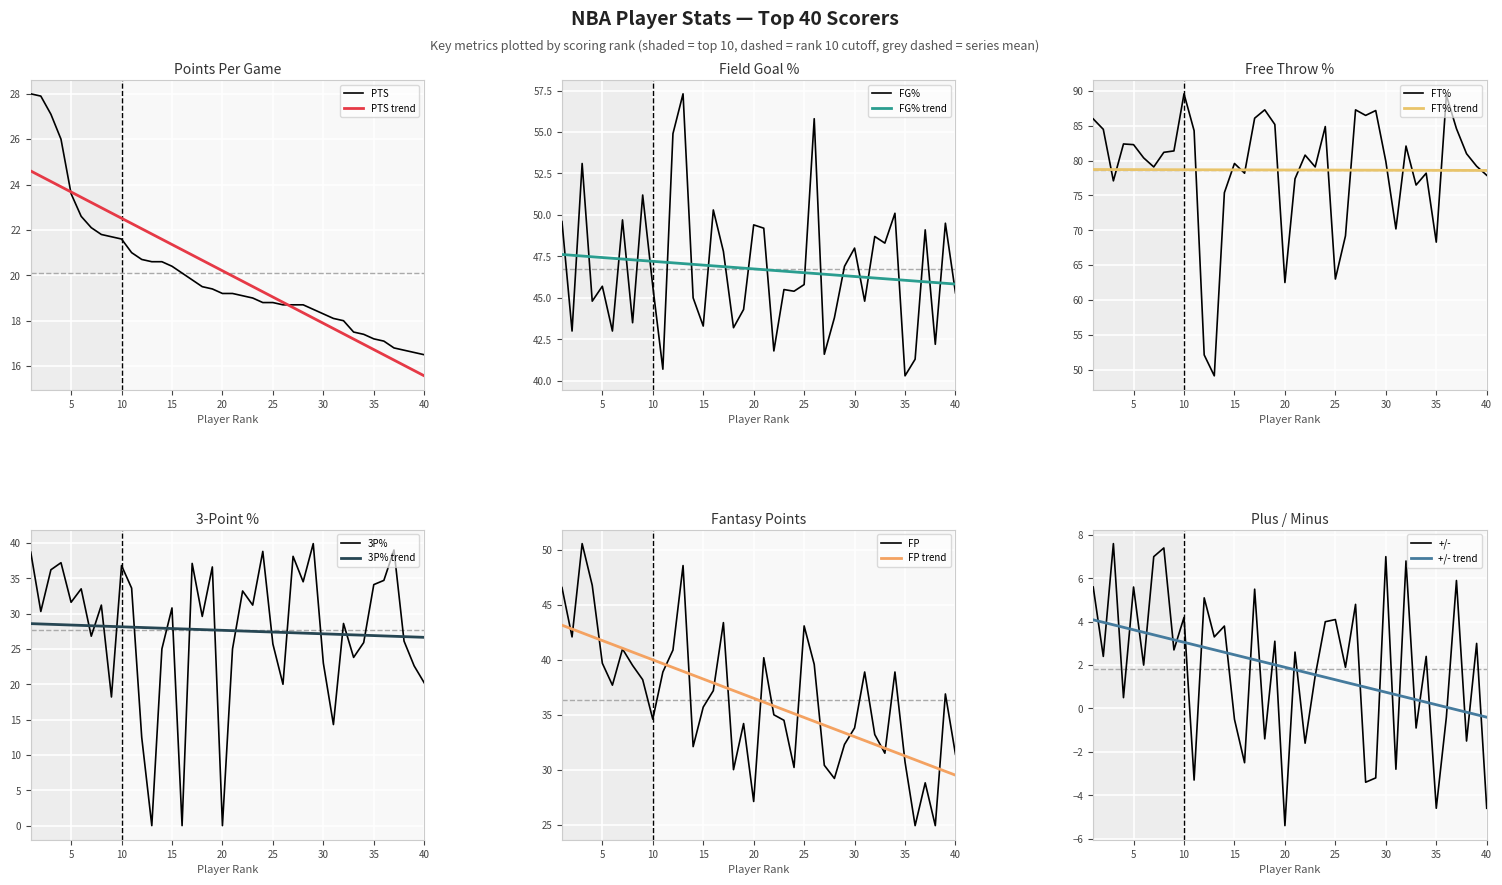

Between which two adjacent categories do FG% and FP first intersect?

3 and 4